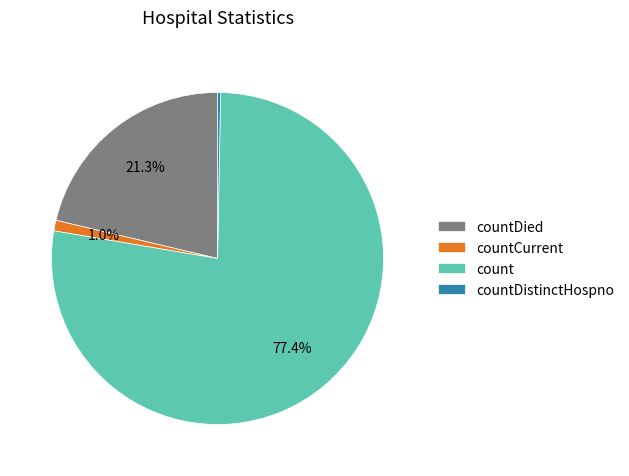

Is there any slice that represents more than half of the pie?

Yes